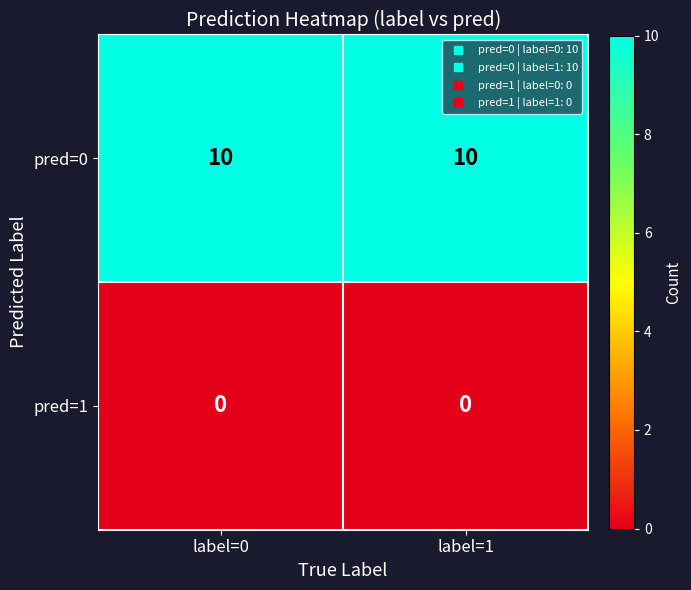

What is the spread (max minus min) of values at label=1?

10